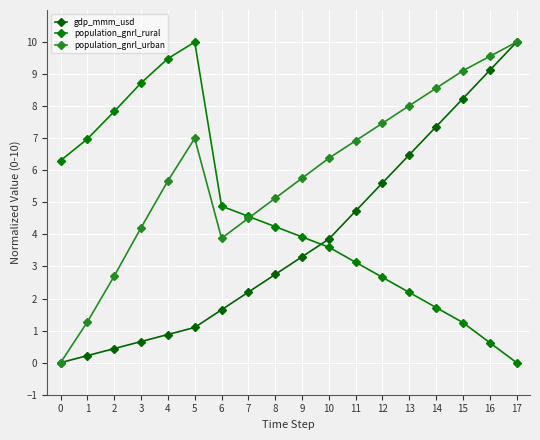

Does the chart display data point markers on the line(s)?

Yes